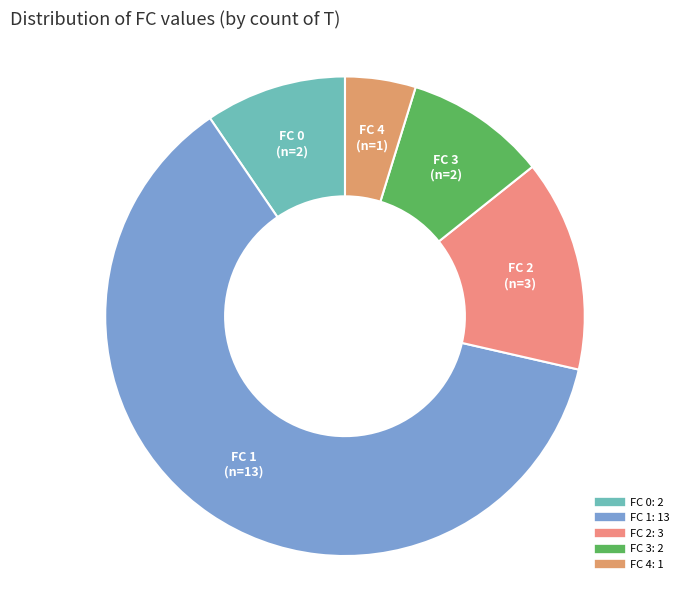

Between FC 4 and FC 1, which is larger?

FC 1